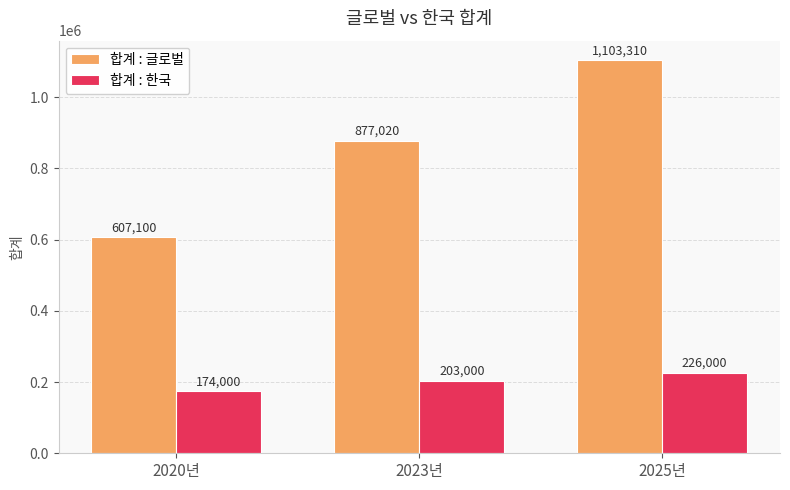

How many data points in 합계 : 한국 are less than 203000?

1